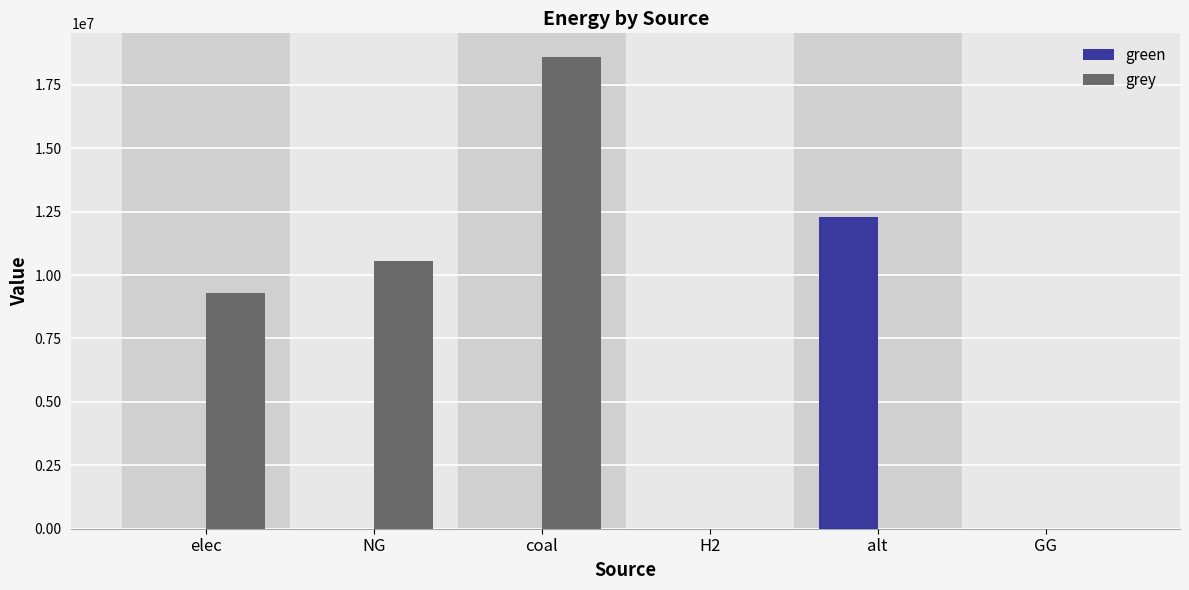

The value of green at alt is 16231364.4. True or false?

False